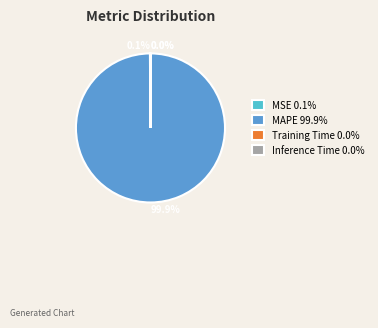

What percentage is the MAPE slice, to the nearest percent?

100%